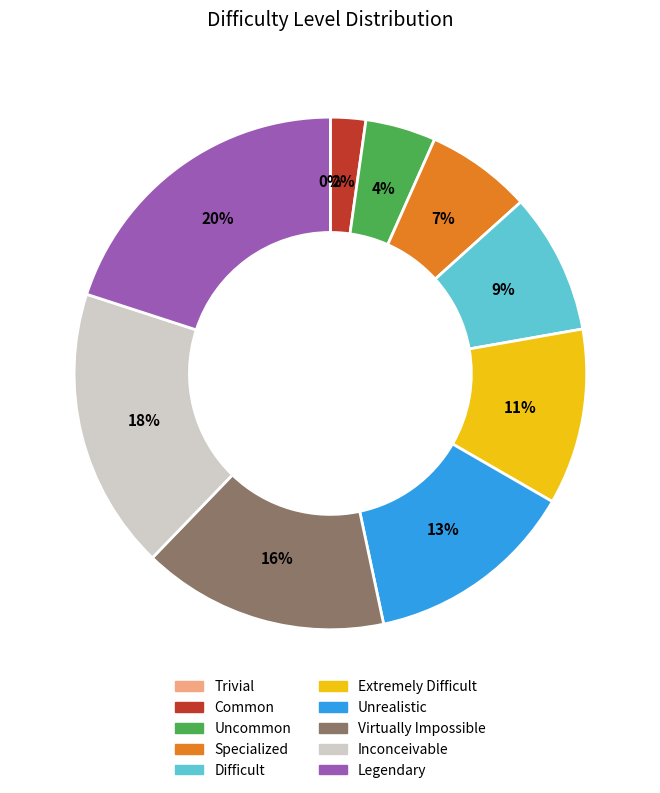

To the nearest percent, what percentage of the pie is Legendary?

20%